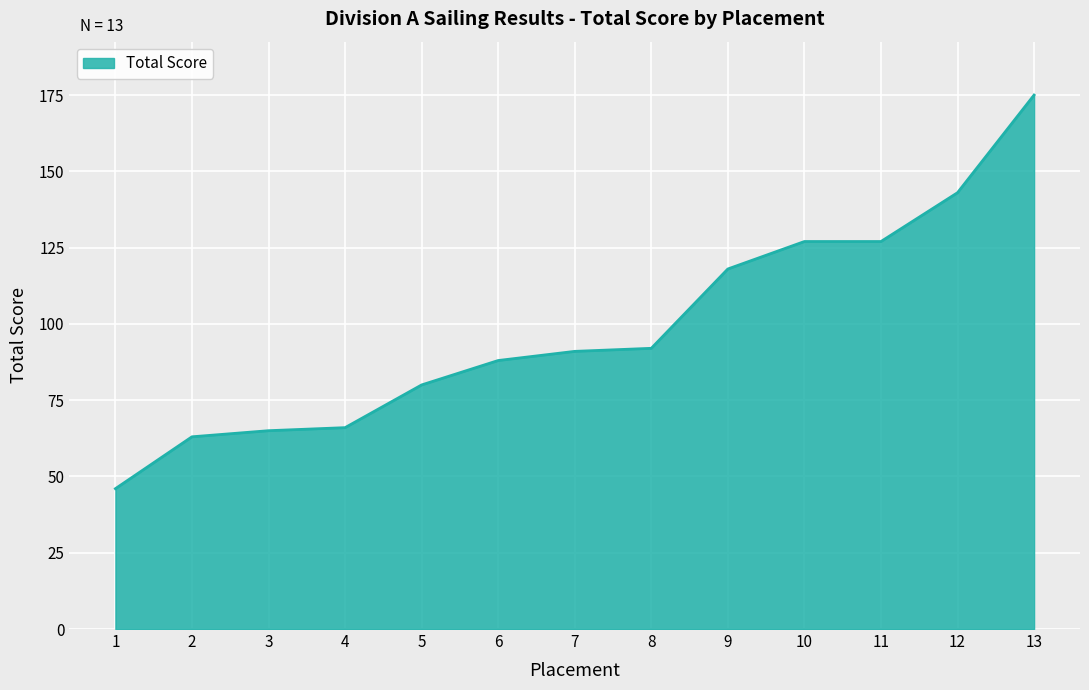

Reading left to right, what are all the values shown in this chart?

1=46	2=63	3=65	4=66	5=80	6=88	7=91	8=92	9=118	10=127	11=127	12=143	13=175